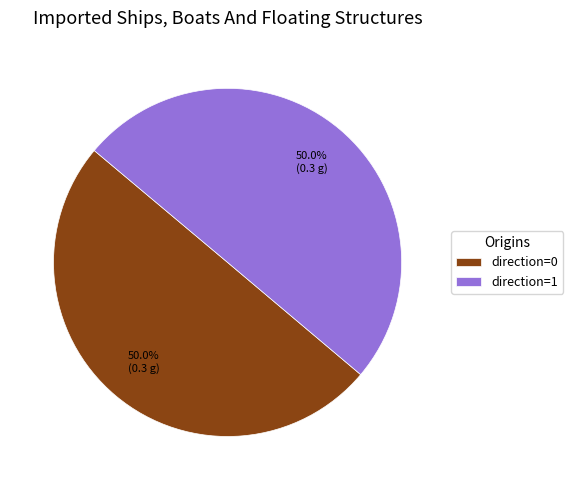

How much of the chart is everything except direction=0?

50.0%